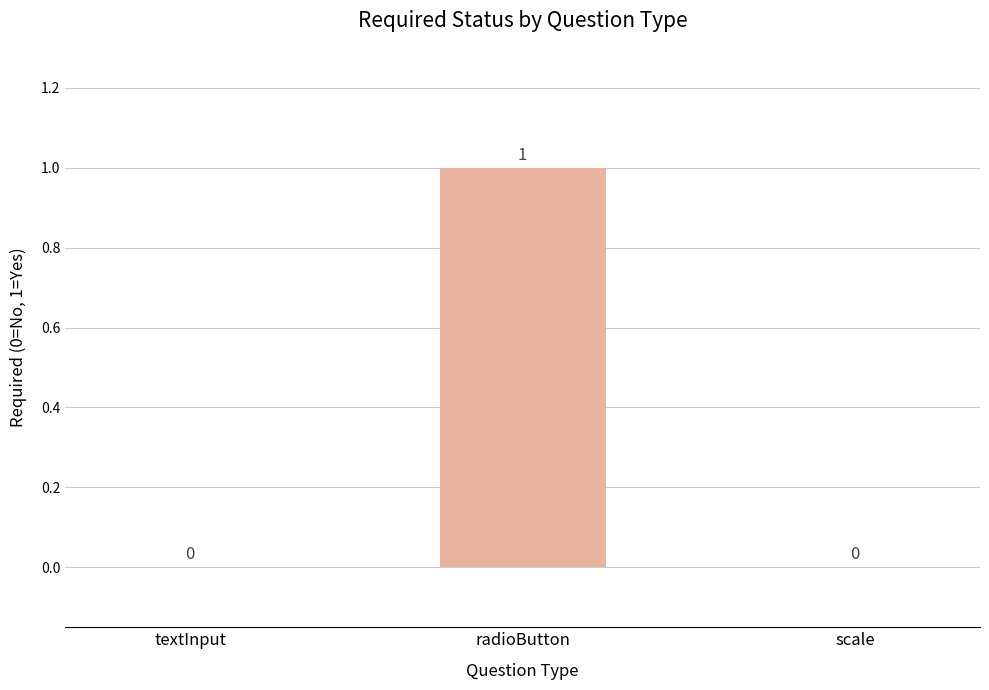

At which category does the chart reach its peak across all series?

radioButton